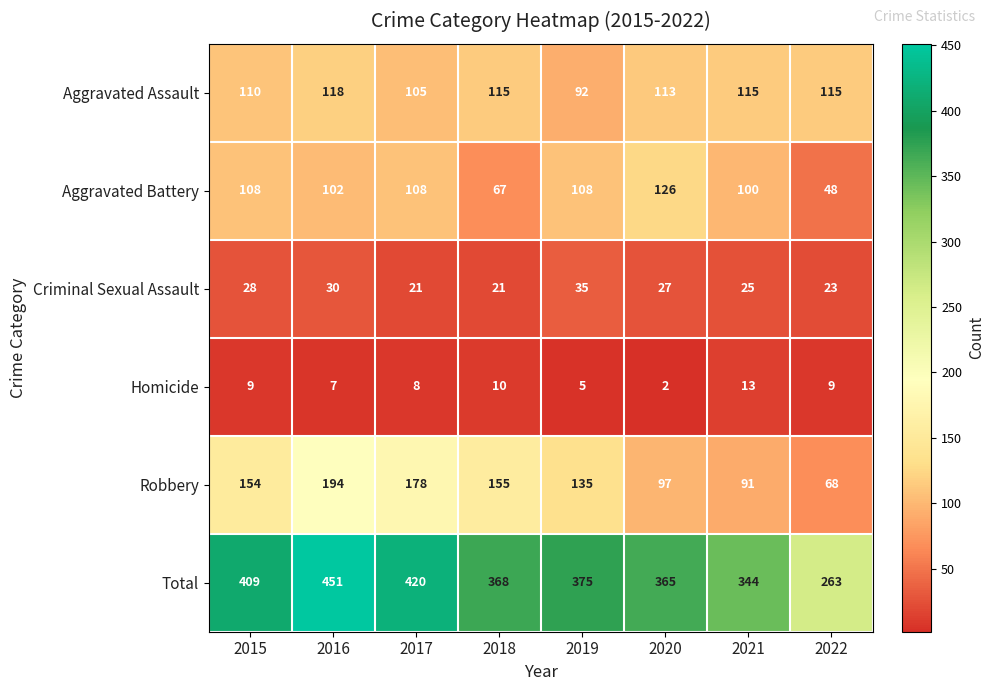

What is the minimum value for Aggravated Assault?

92